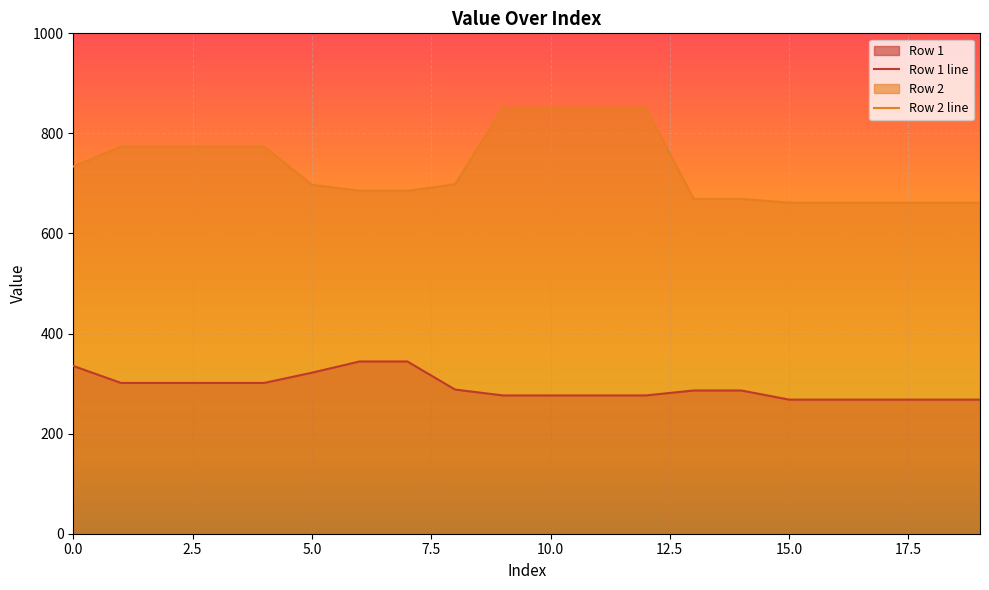

What is the total value across all series at 4?

1075.1